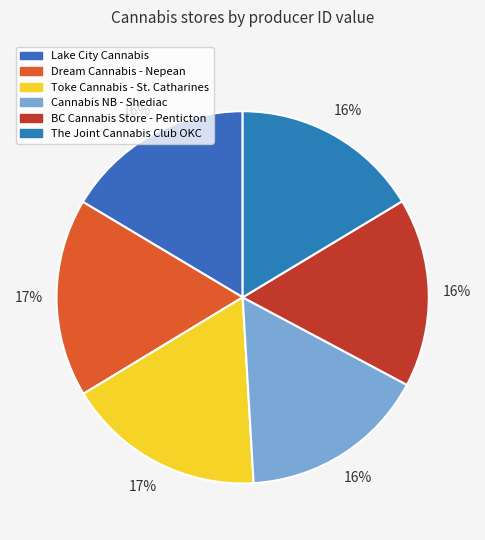

Is there a majority slice in this chart?

No